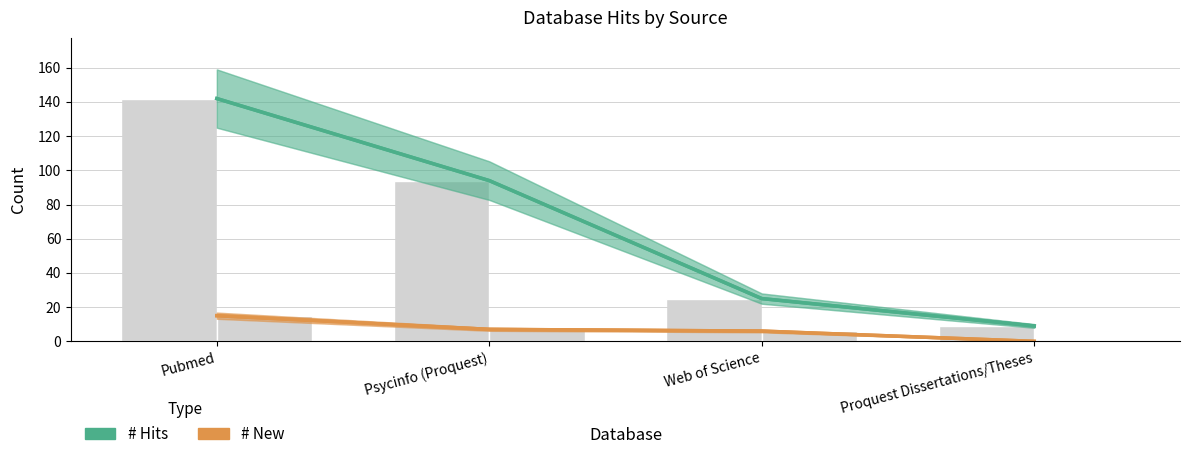

What is the label of the 3rd bar from the right?

Psycinfo (Proquest)